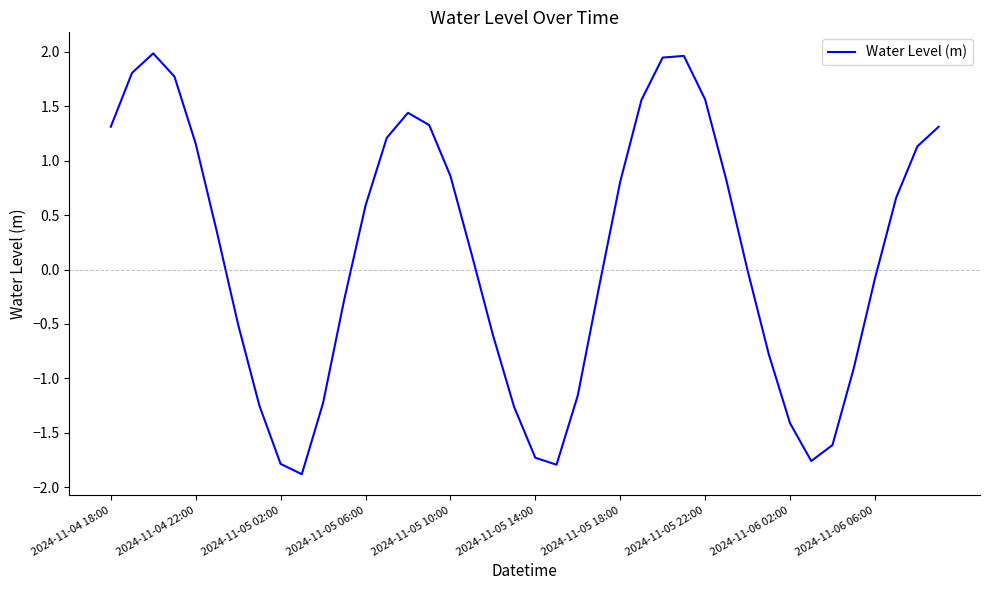

What is the maximum value shown in the chart?

2.0